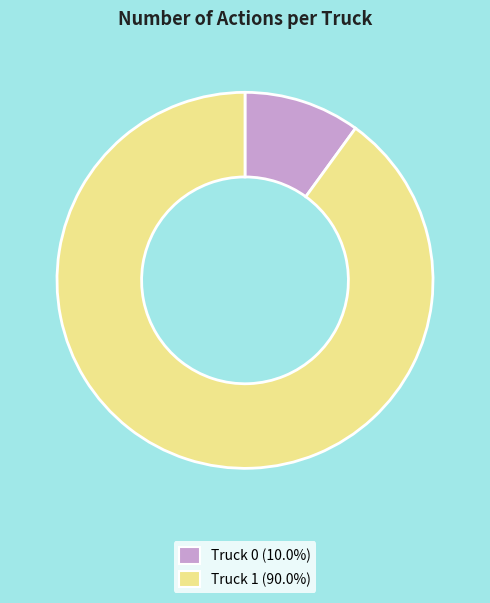

What is the ratio of the value at Truck 0 to the value at Truck 1?

0.1